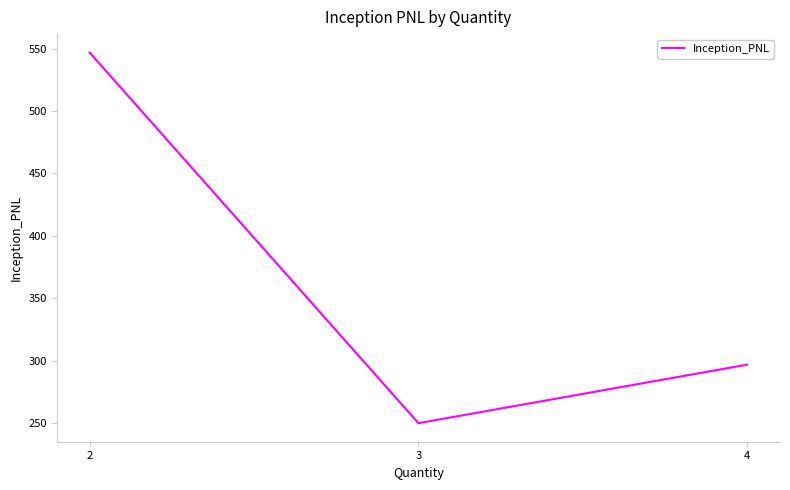

List the labels in order of value, smallest first.

3, 4, 2